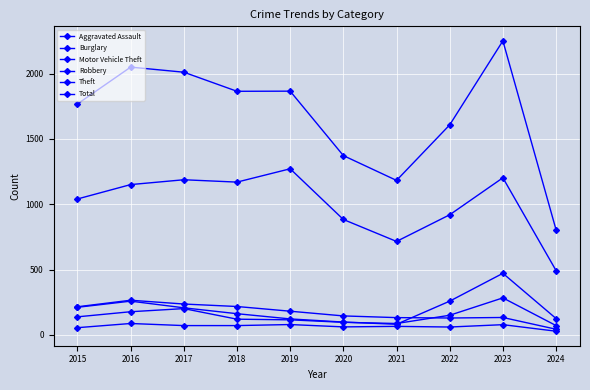

At how many categories does at least one series exceed 1139?

9